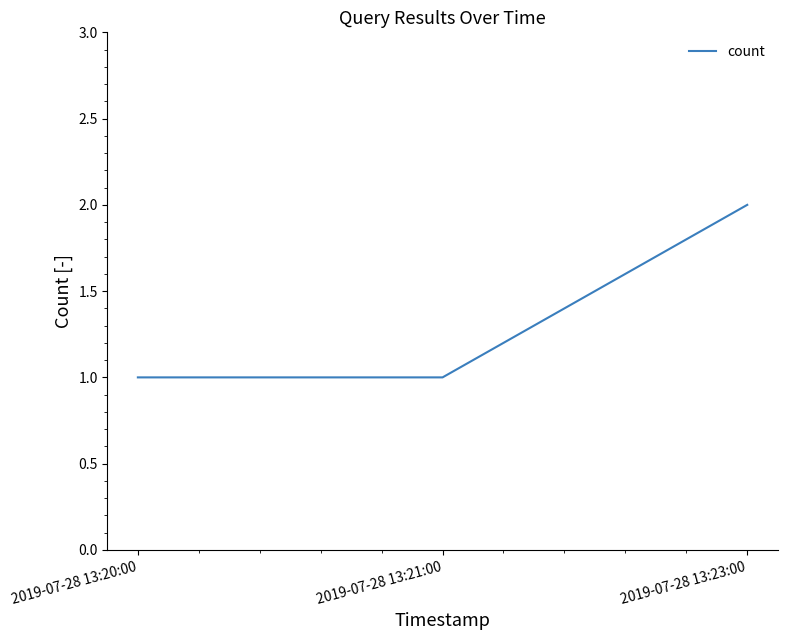

Count the number of categories in the chart.

3